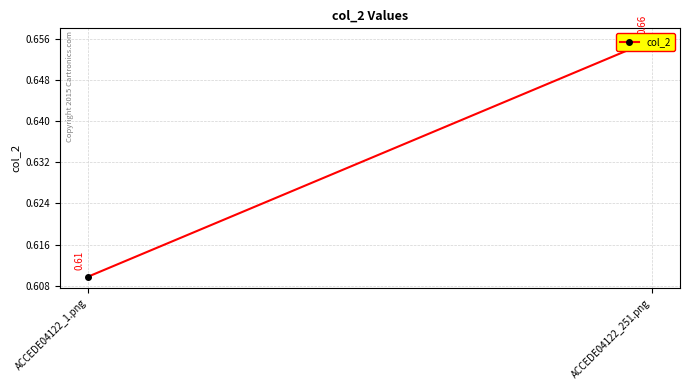

What is the minimum value shown in the chart?

0.6